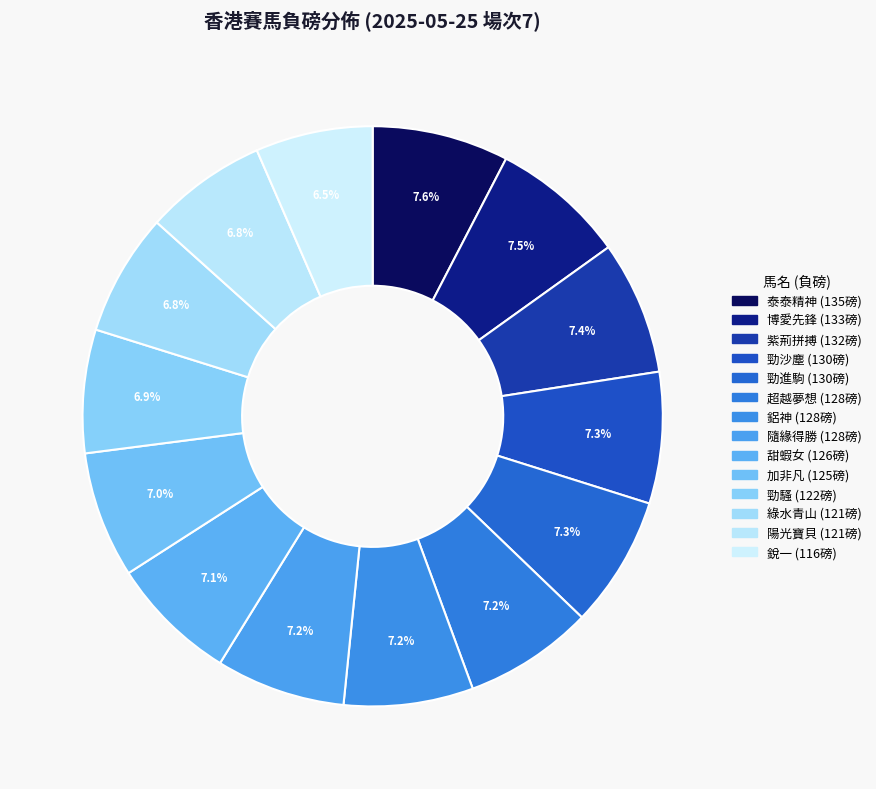

Count the number of slices in the pie.

14